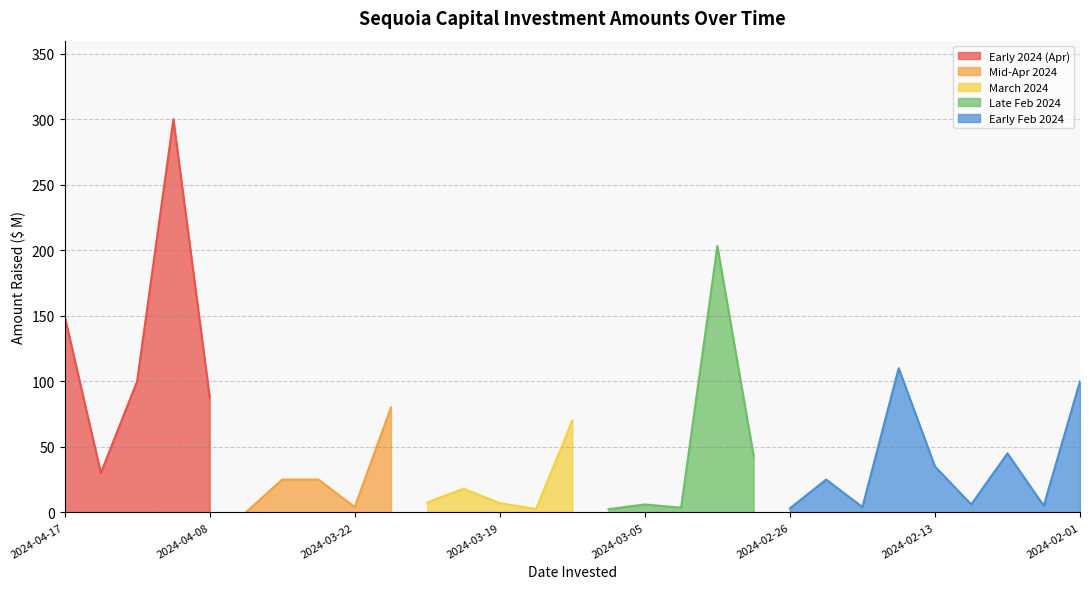

What is the value of the 2nd point from the left?

30.0